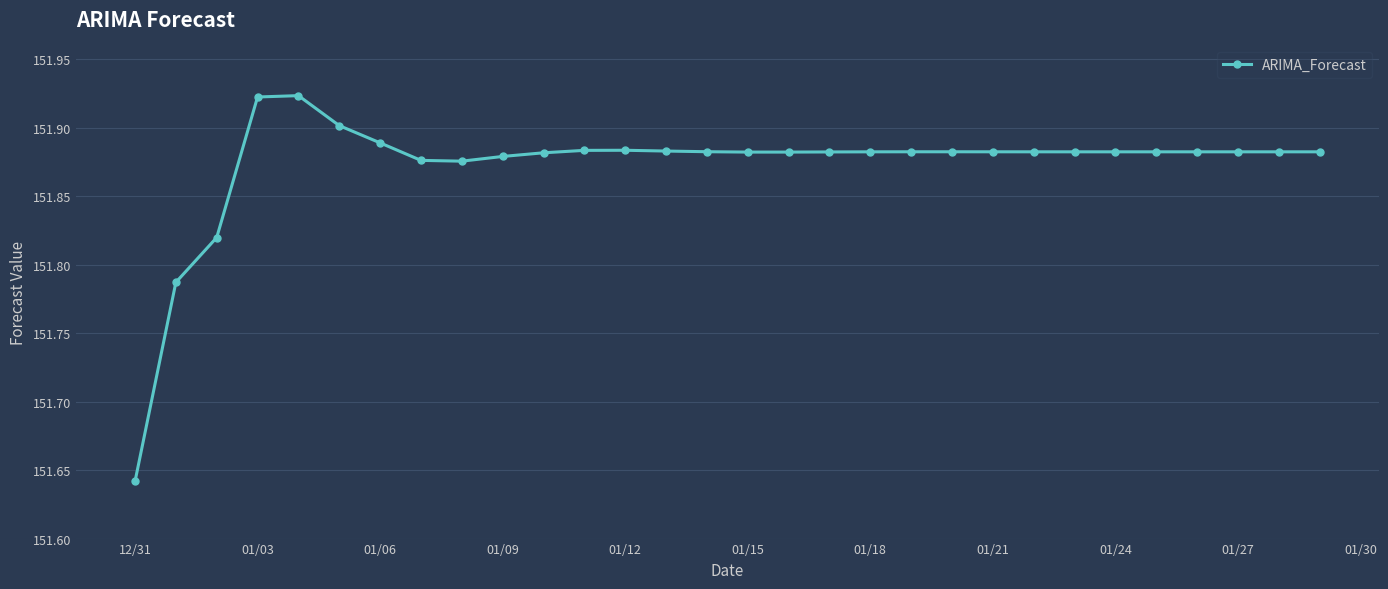

What is the difference between the maximum and minimum values?

0.3